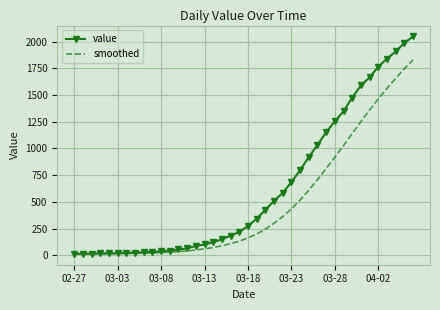

What is the maximum value for smoothed?

1829.3